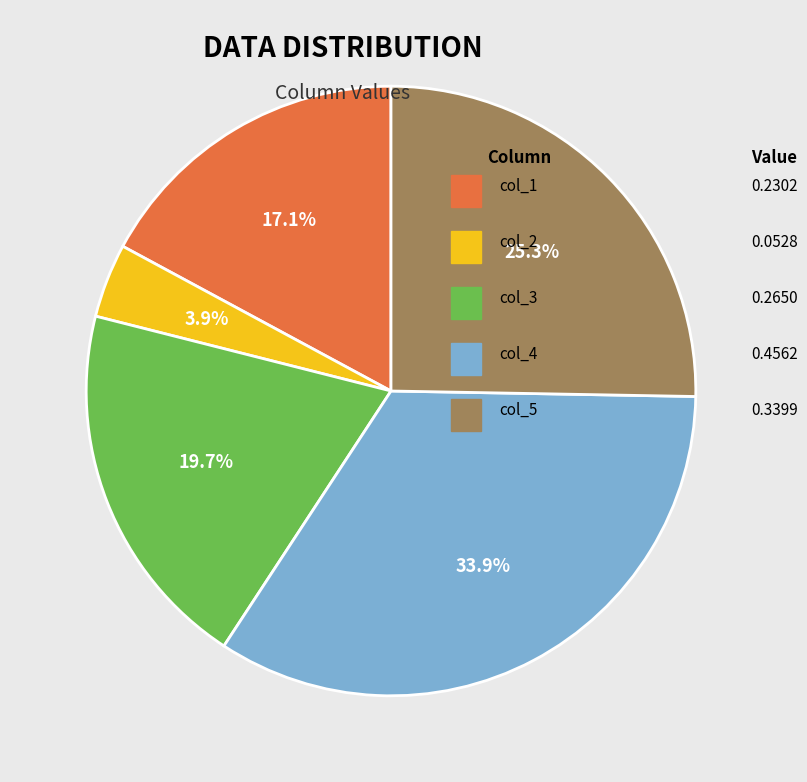

Is there a majority slice in this chart?

No